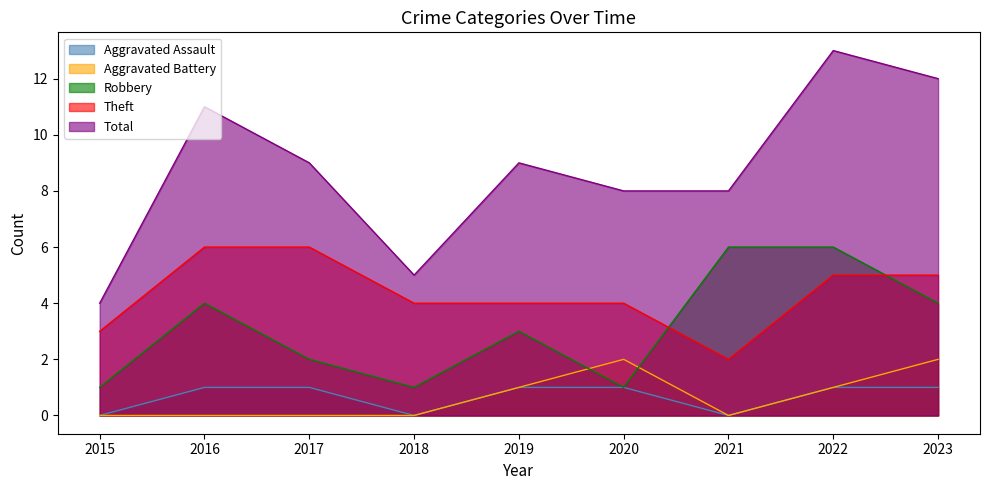

Does the chart display data point markers on the line(s)?

No